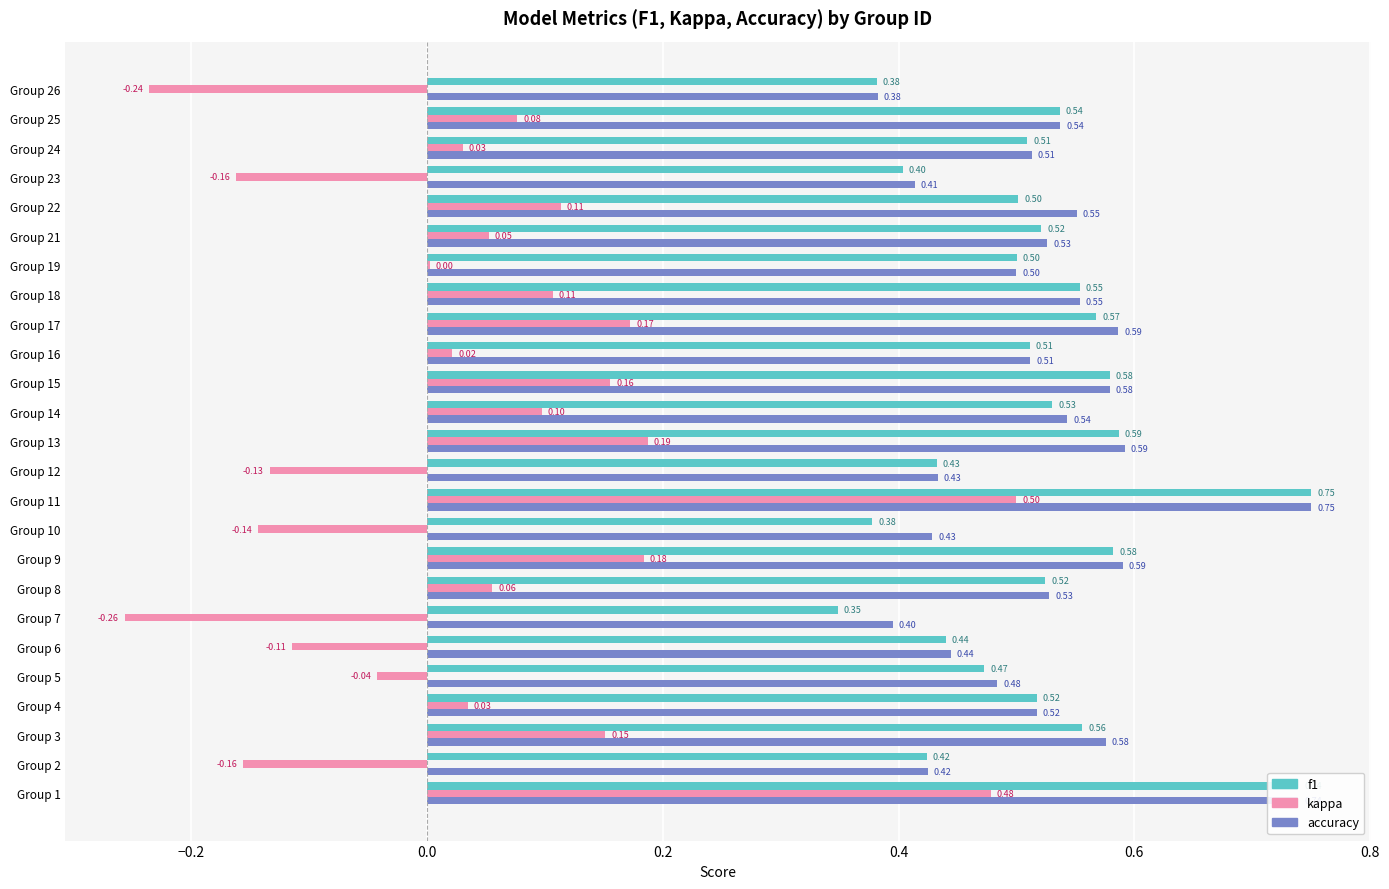

Which series changed the most between Group 11 and Group 26?

kappa